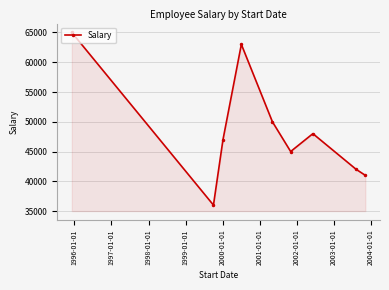

What is the greatest value displayed?

65000